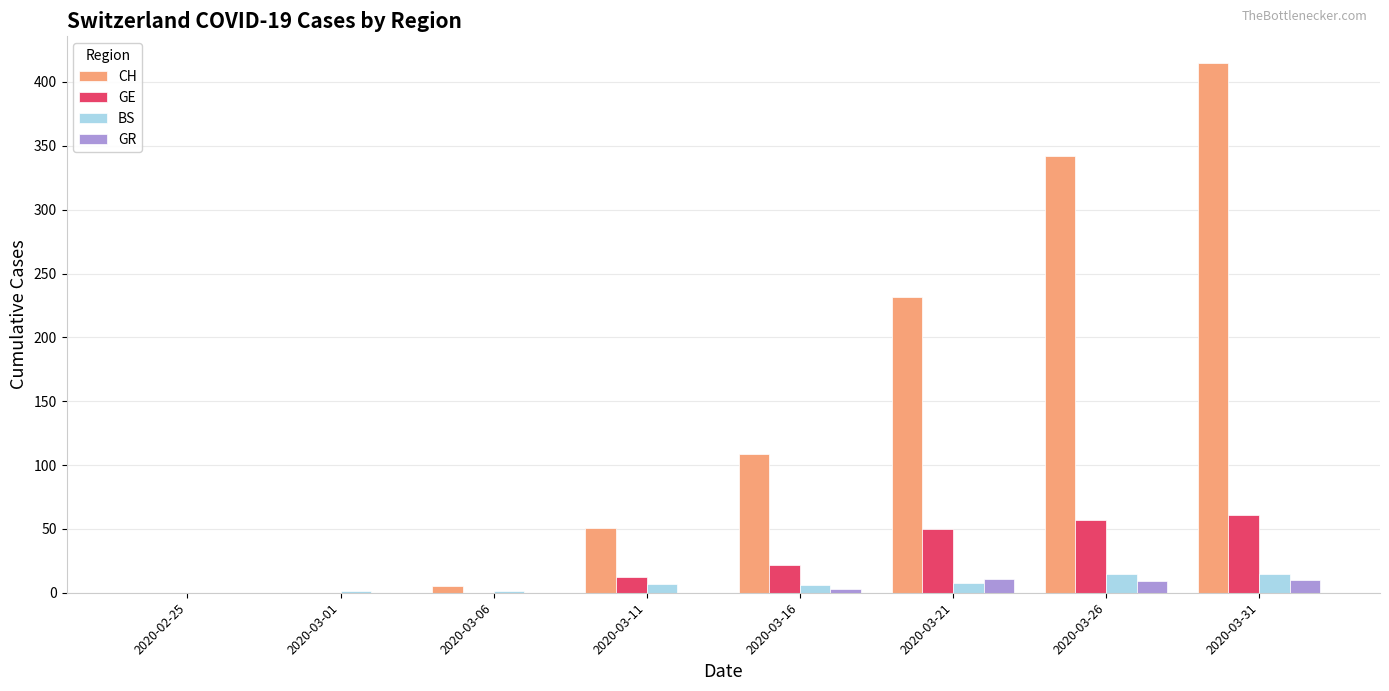

At which label is CH closest to 207?

2020-03-21